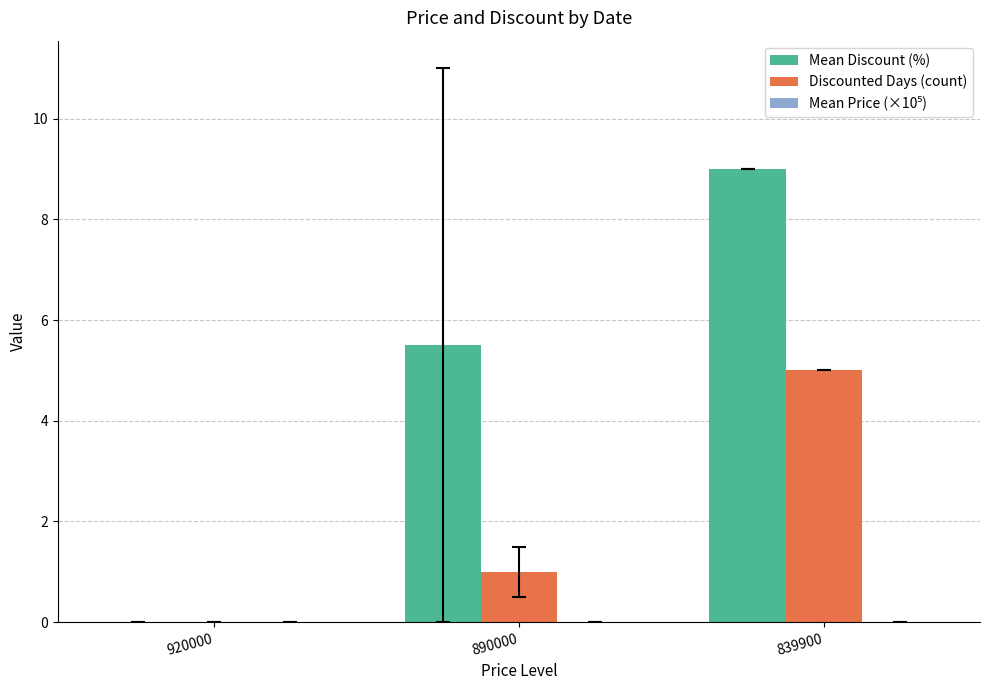

At which category is the sum across all series the highest?

839900